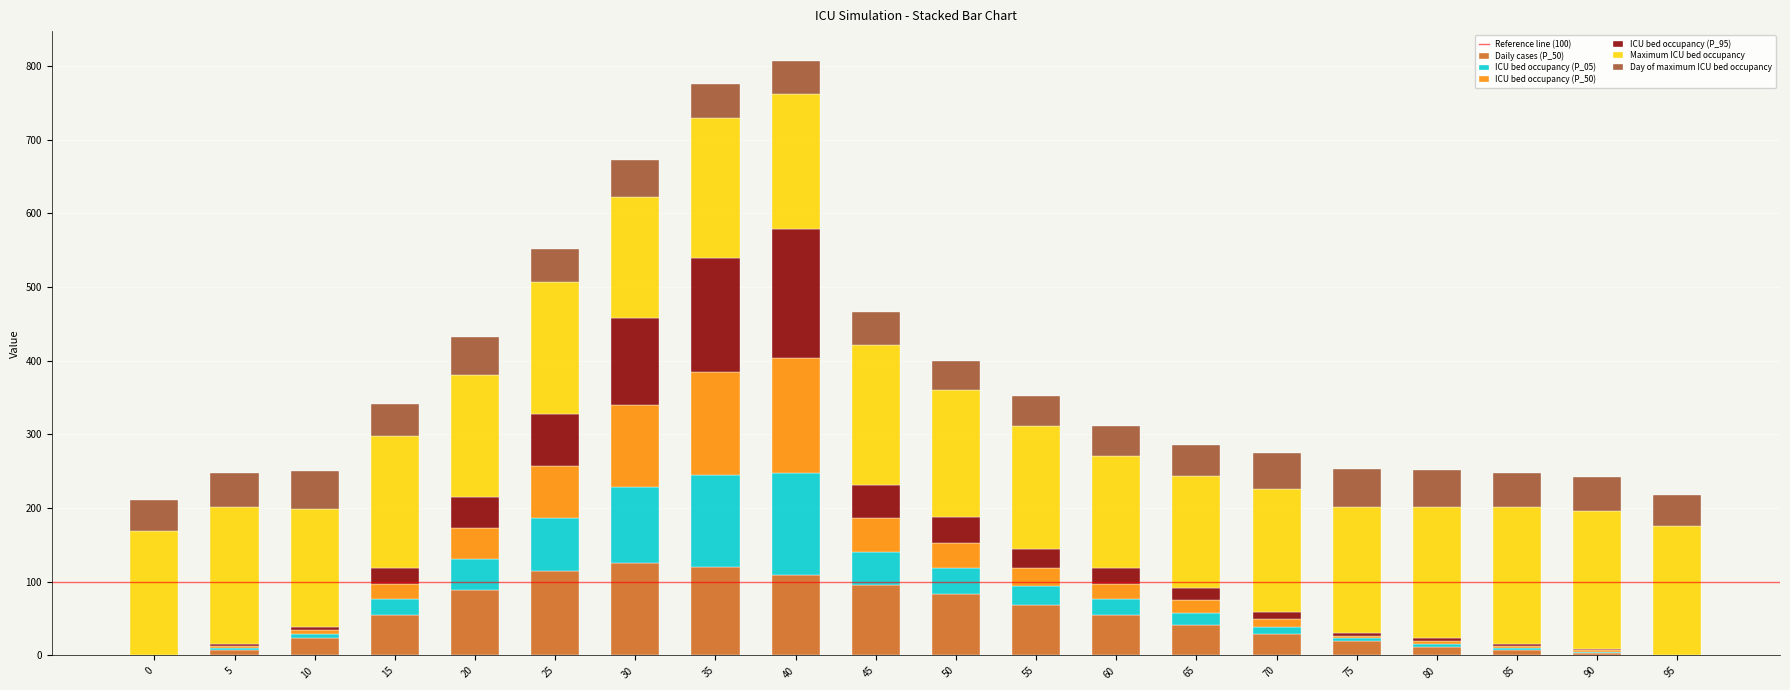

True or false: Daily cases (P_50) has a value of 69 at 55.

True